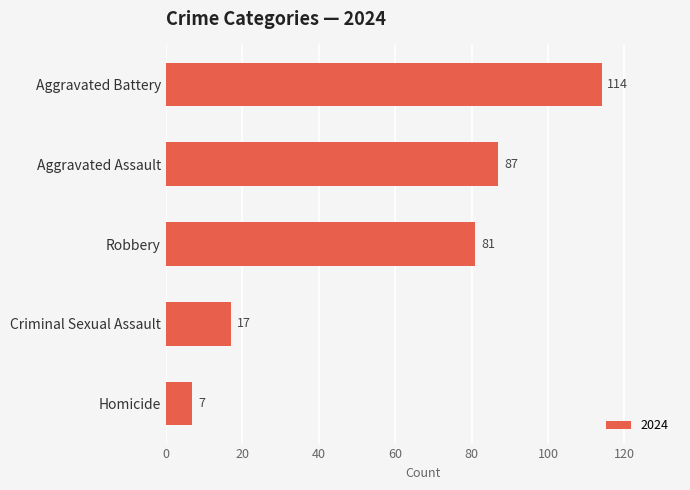

The chart shows a value of 81 at Robbery. True or false?

True